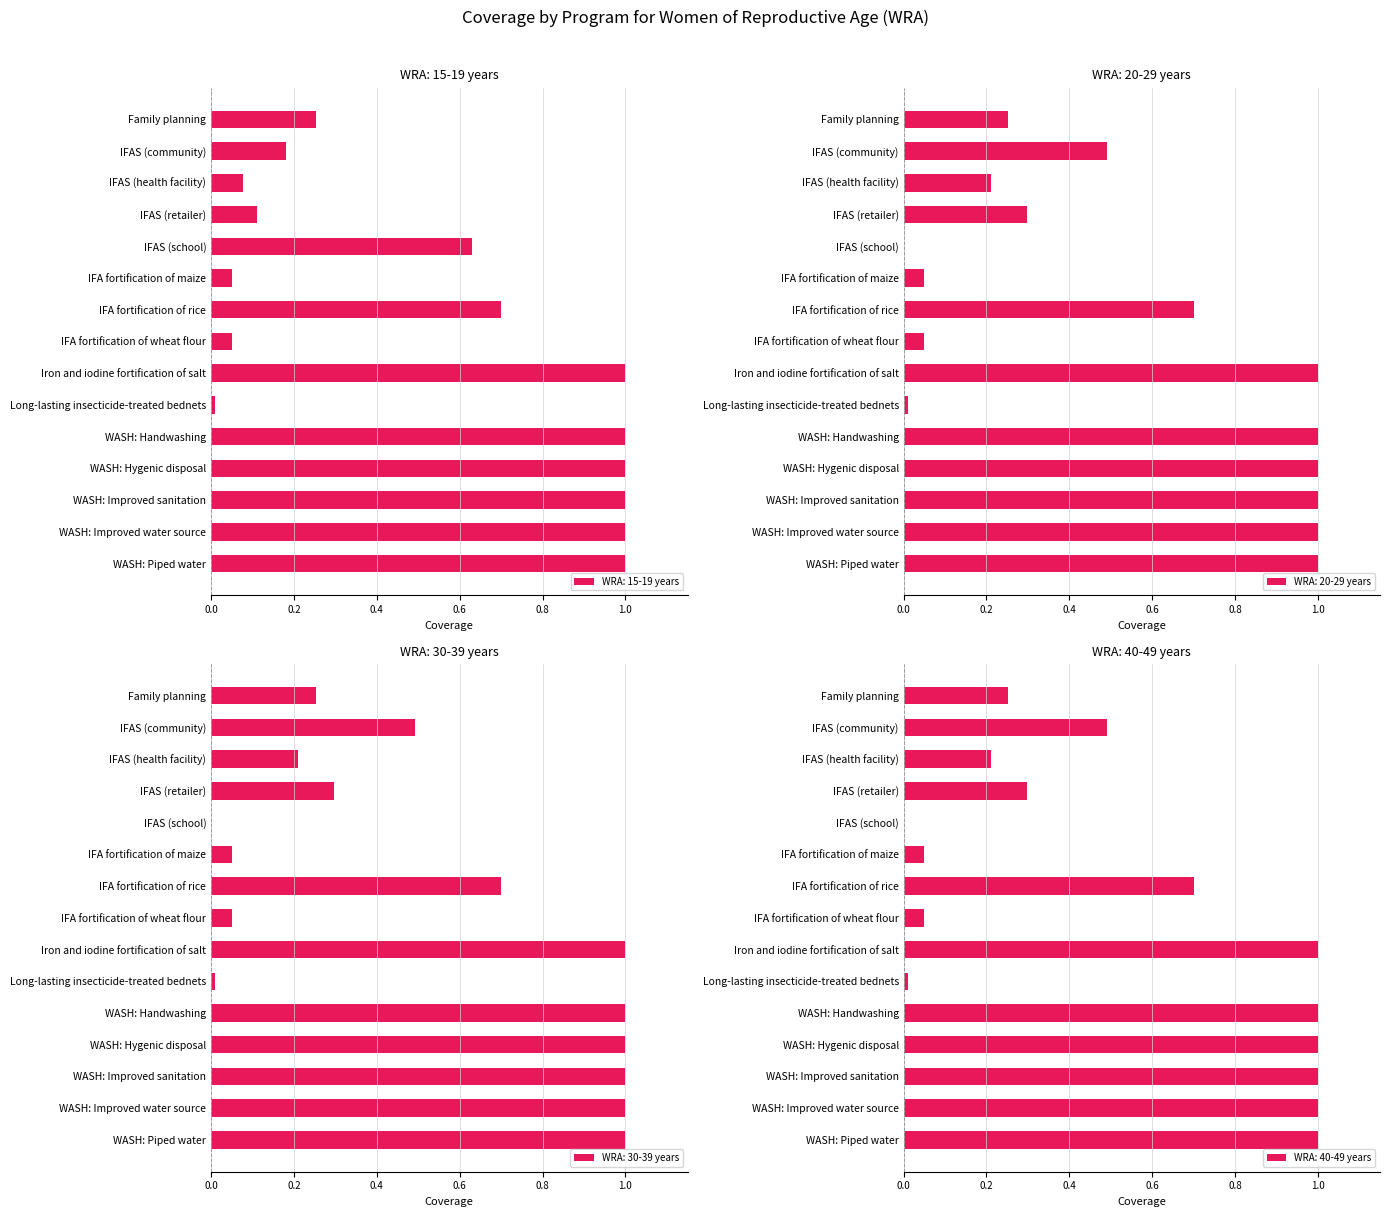

What is the label of the 6th bar from the right?

Long-lasting insecticide-treated bednets